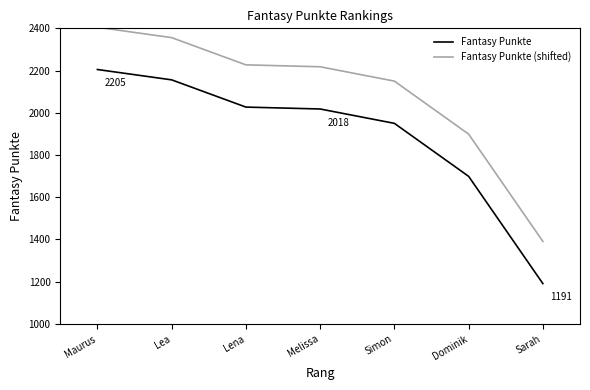

The value of Fantasy Punkte (shifted) at Lea is 2356. True or false?

True